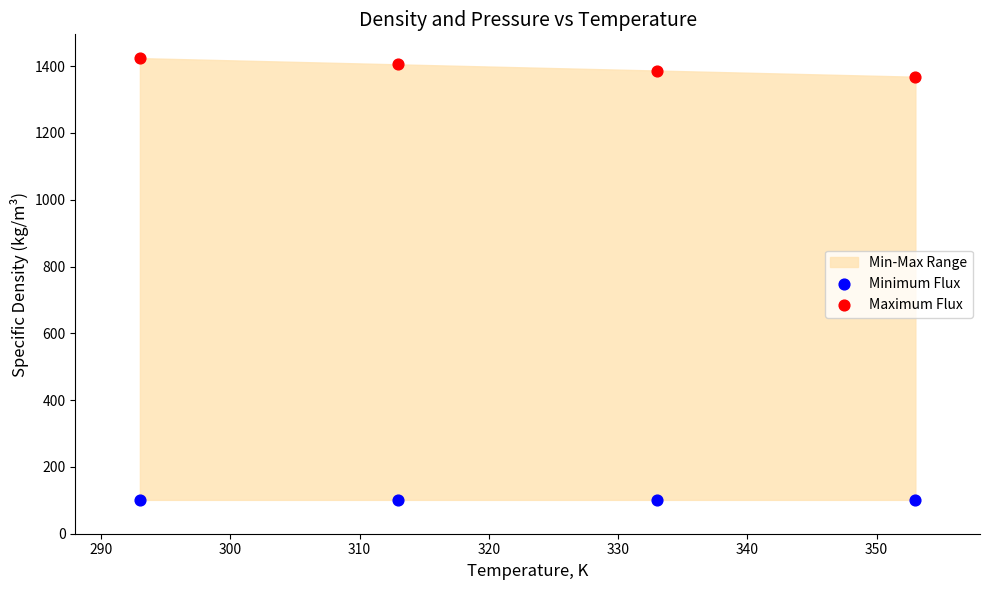

Which series reaches the minimum Y coordinate?

Minimum Flux